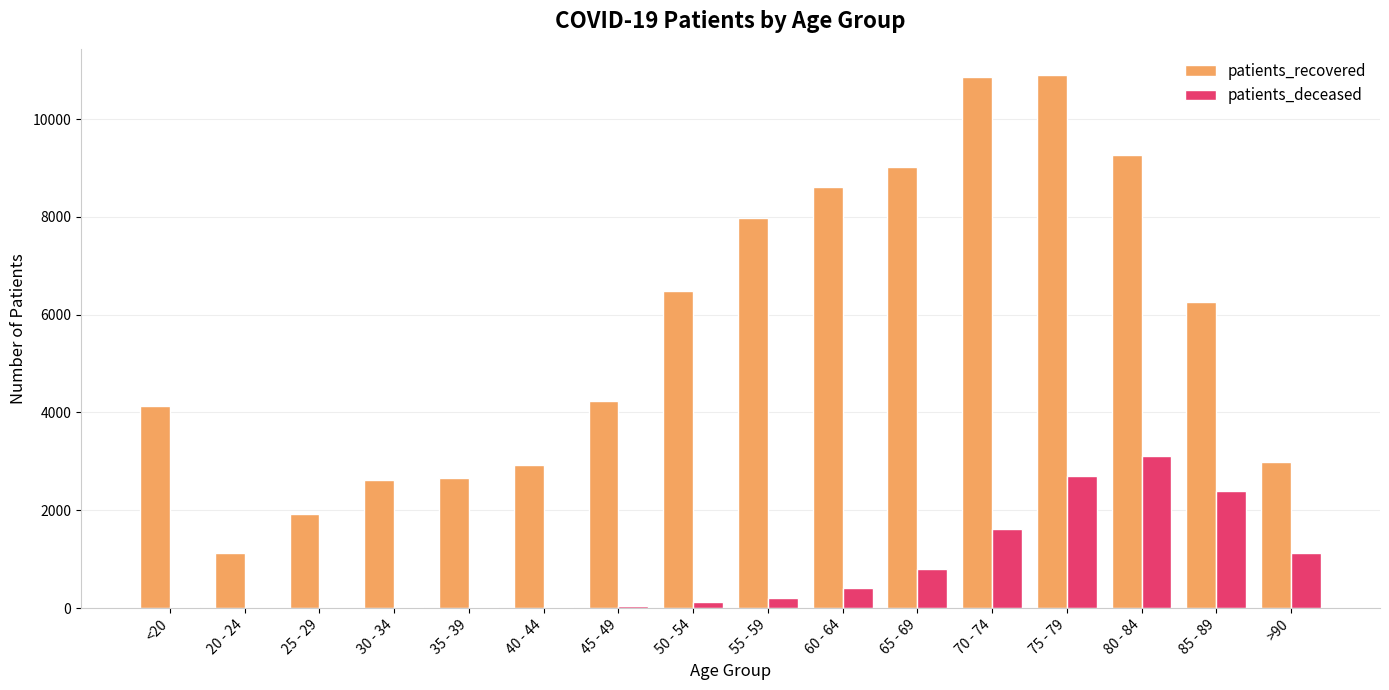

Count the number of data series in this chart.

2